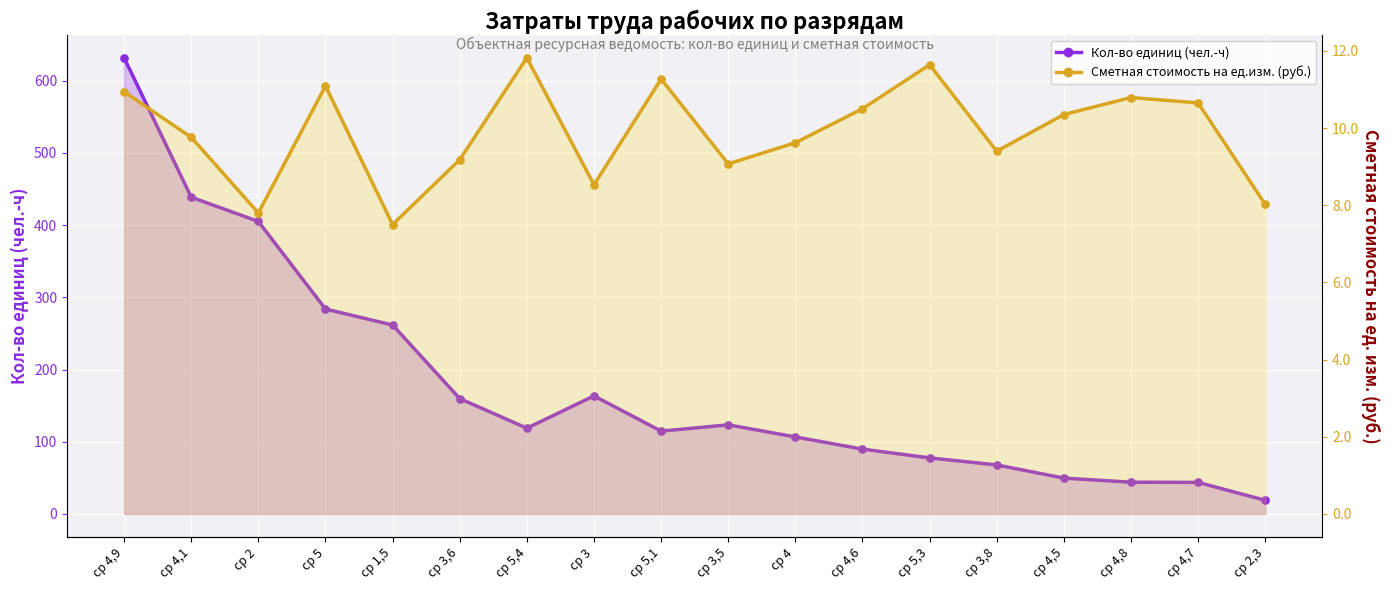

What is the total value across all series at ср 4?

116.3